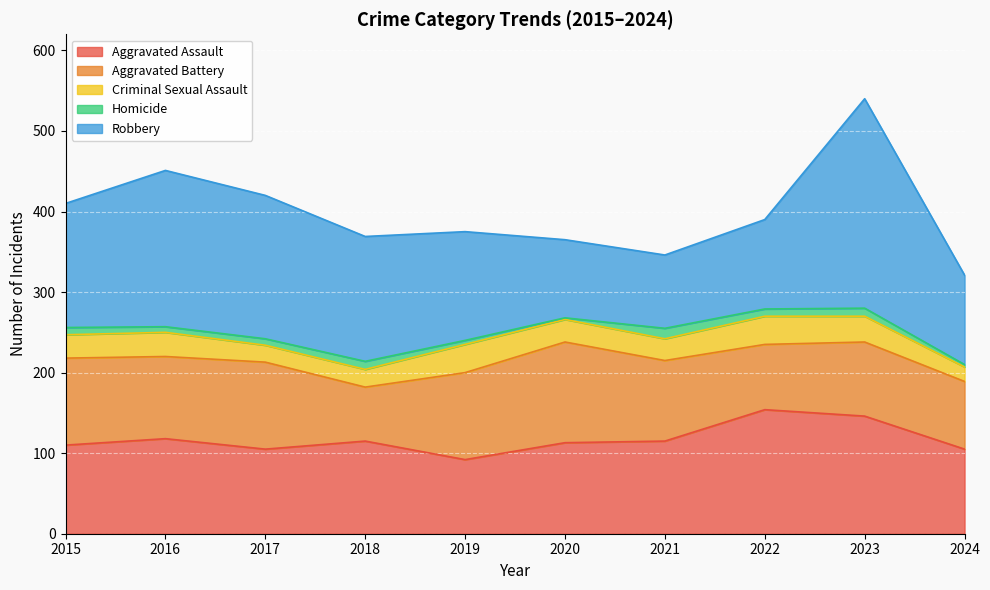

Reading right to left, extract all data points from this chart.

Aggravated Assault: 105	146	154	115	113	92	115	105	118	110
Aggravated Battery: 84	92	81	100	125	108	67	108	102	108
Criminal Sexual Assault: 18	32	35	27	28	35	22	21	30	29
Homicide: 3	10	9	13	2	5	10	8	7	9
Robbery: 111	260	111	91	97	135	155	178	194	154